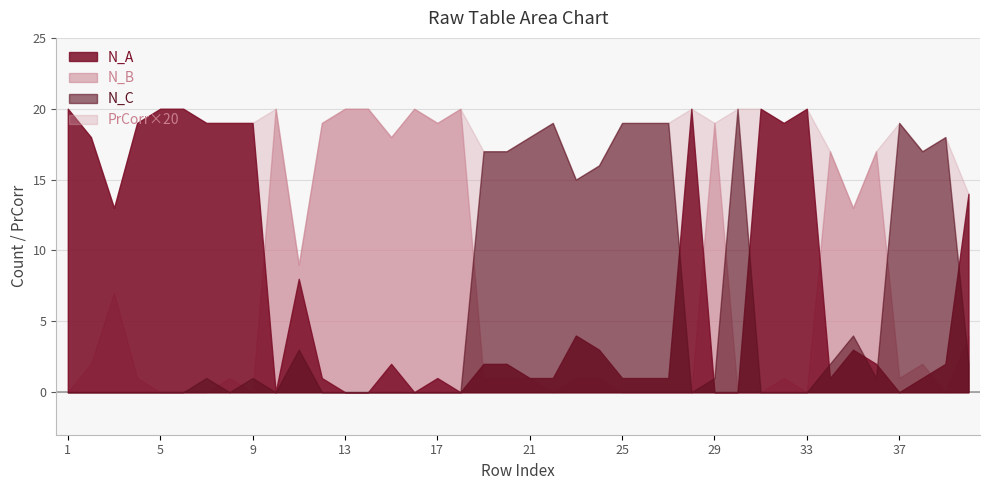

List the labels in order of N_B value, smallest first.

1, 5, 6, 7, 9, 22, 25, 26, 27, 28, 30, 31, 33, 39, 4, 8, 19, 20, 21, 23, 24, 32, 37, 2, 38, 40, 3, 11, 35, 34, 36, 15, 12, 17, 29, 10, 13, 14, 16, 18